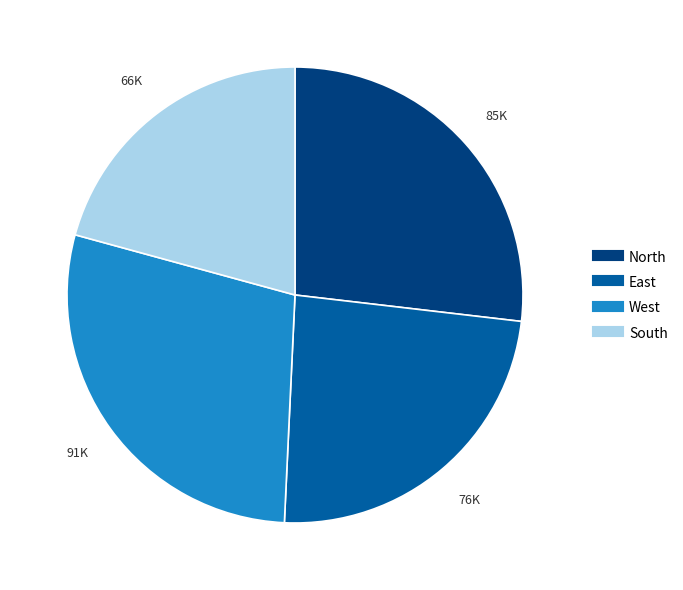

Count the number of slices in the pie.

4